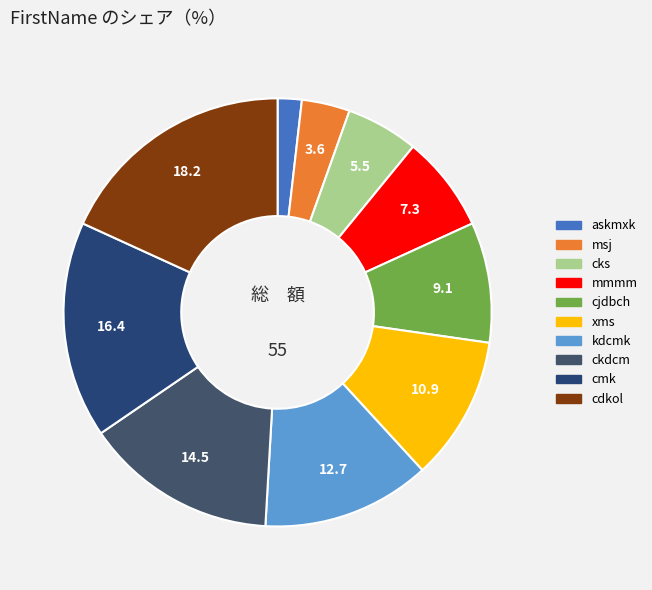

To the nearest percent, what is the combined percentage of ckdcm and cjdbch?

24%